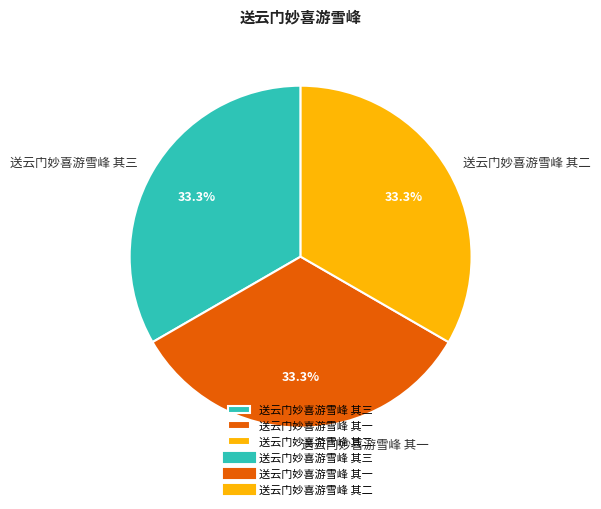

To the nearest percent, what portion does 送云门妙喜游雪峰 其三 represent?

33%